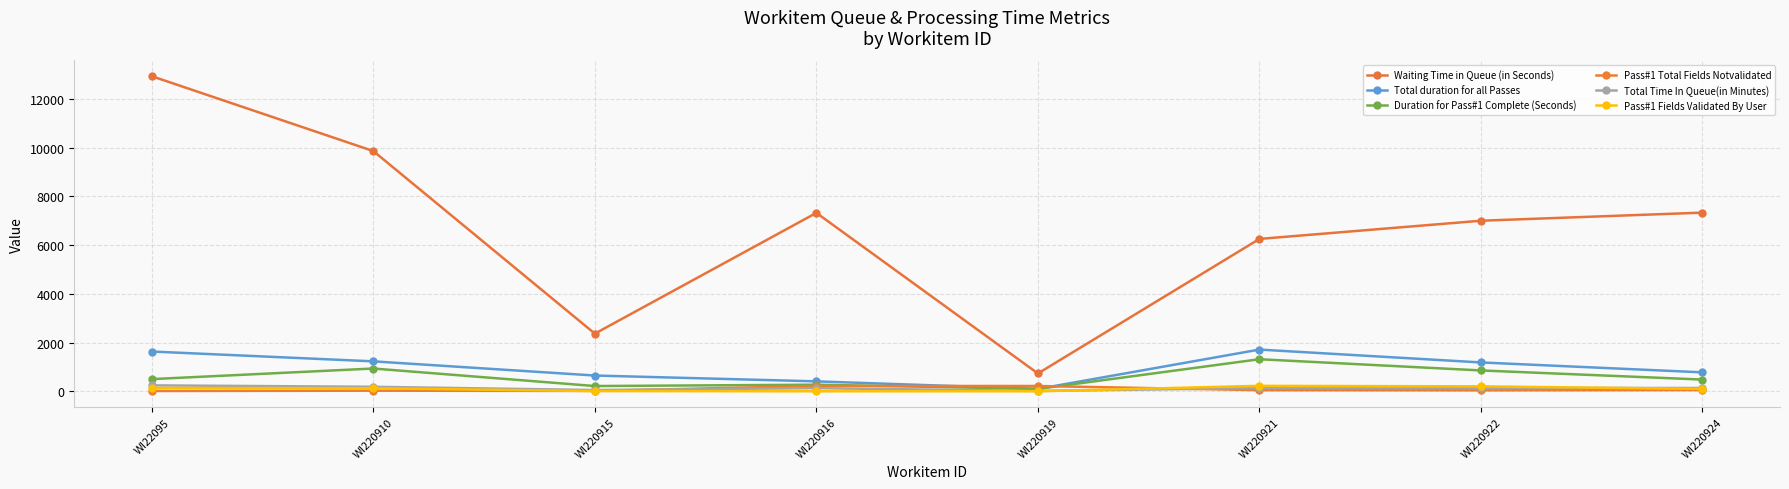

At which label is Pass#1 Total Fields Notvalidated closest to 115?

WI220924